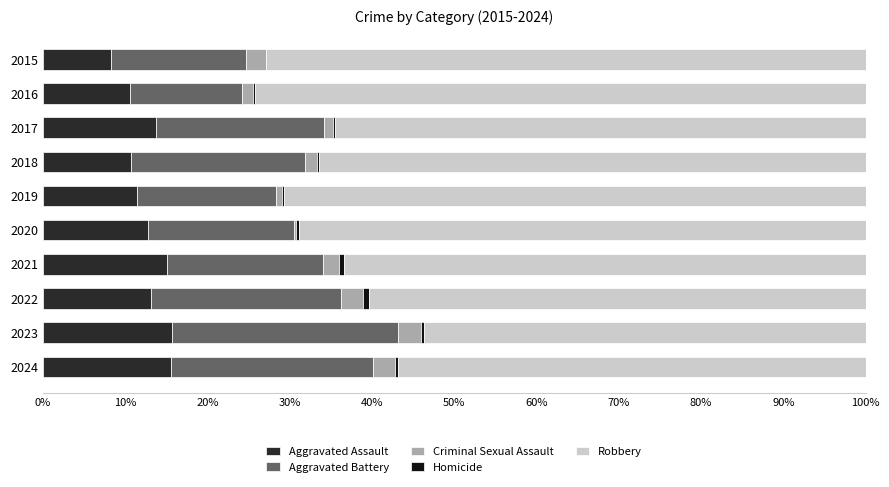

What is the total value across all series at 2015?

100.0